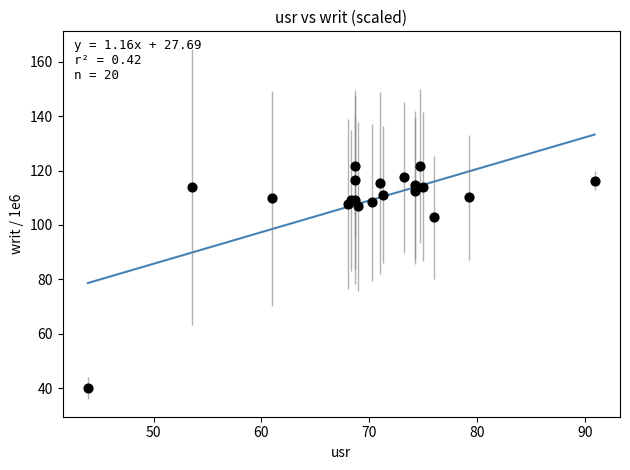

What Y value in the scatter plot is closest to 80?

102.8